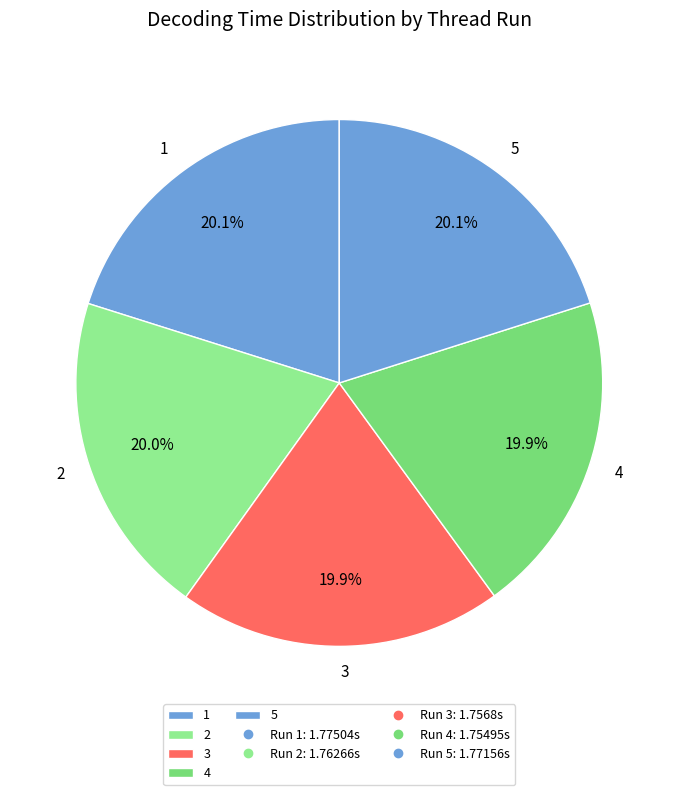

Is it true that 5 is 30% of the pie?

False